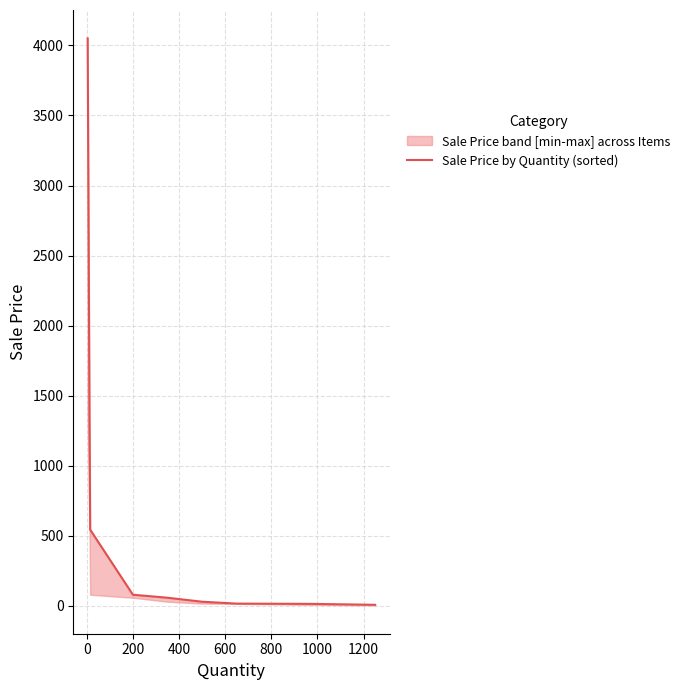

The value at 600 is 86.7. True or false?

False